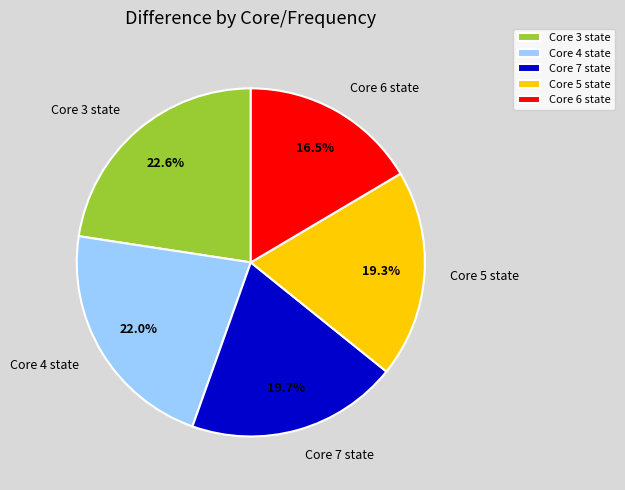

Count the number of slices in the pie.

5